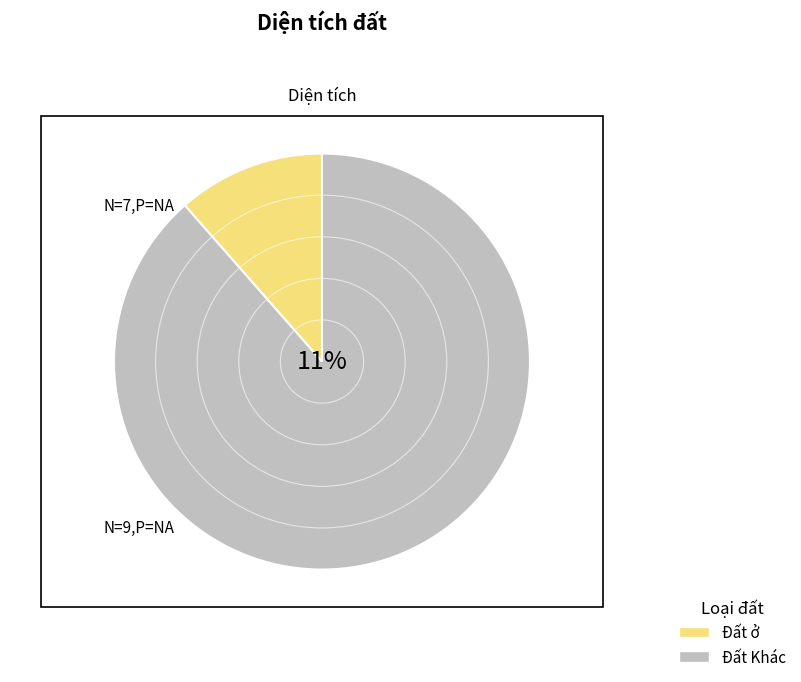

Is 7 the majority of the pie?

No